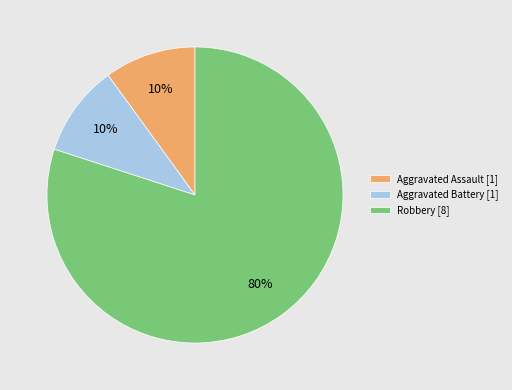

Is there any slice that represents more than half of the pie?

Yes